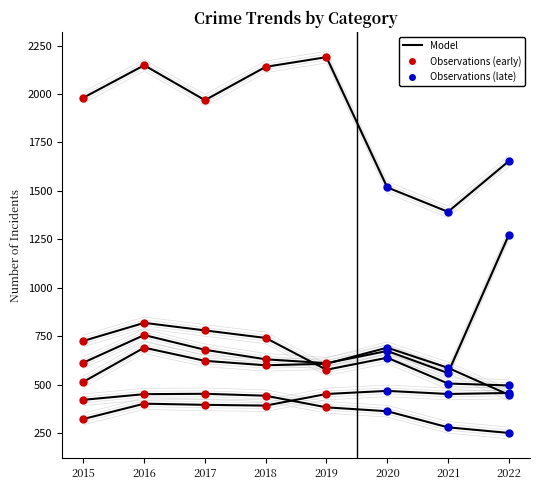

Which label corresponds to the smallest value in the chart?

2022